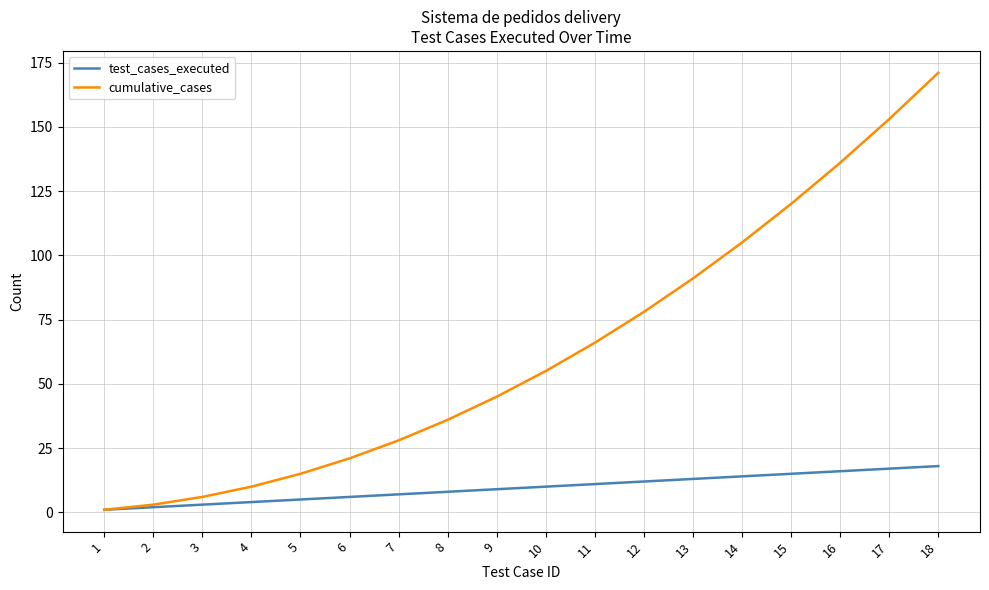

List the series in order of their overall mean, highest first.

cumulative_cases, test_cases_executed